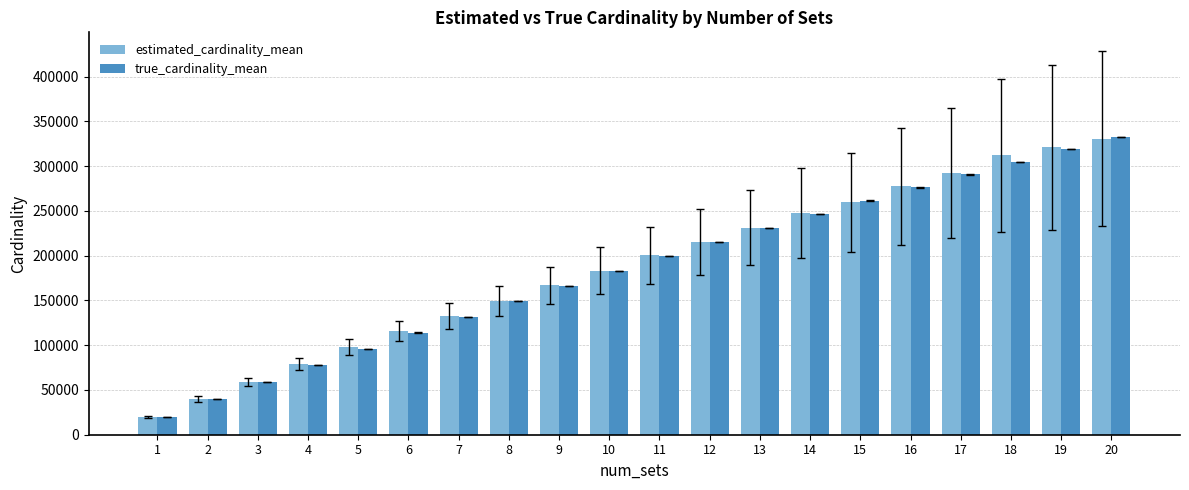

Are the bars grouped side by side (vs. stacked)?

Yes